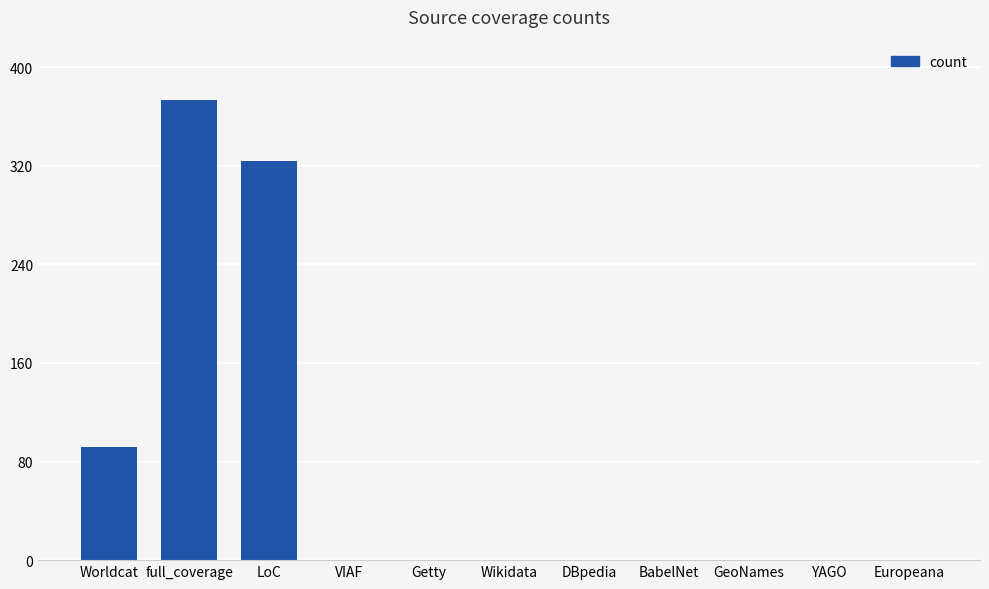

Reading left to right, transcribe all the data shown in this chart.

Worldcat=92	full_coverage=373	LoC=324	VIAF=0	Getty=0	Wikidata=0	DBpedia=0	BabelNet=0	GeoNames=0	YAGO=0	Europeana=0